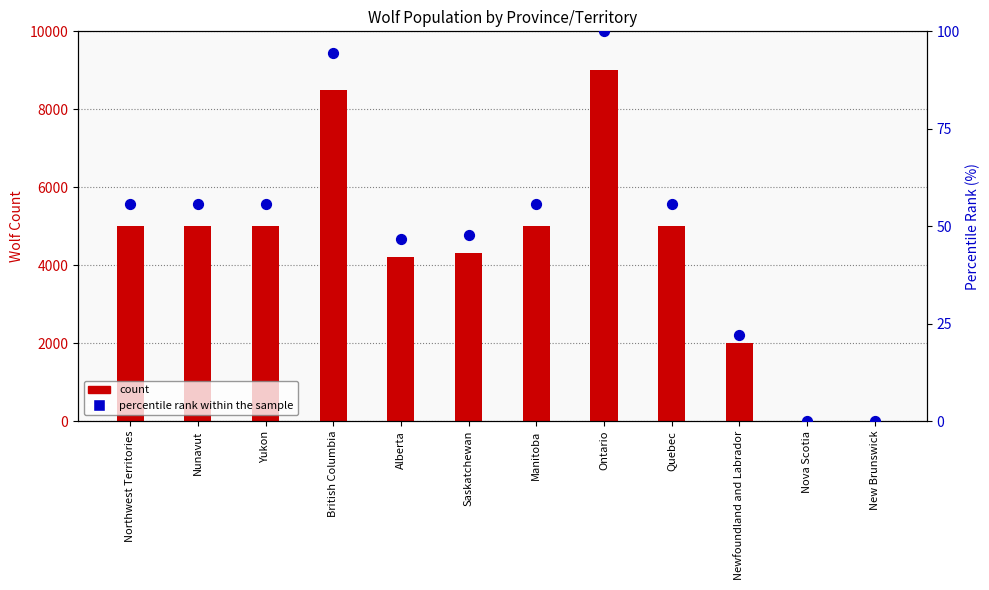

Which series has the largest Y range (max minus min)?

count